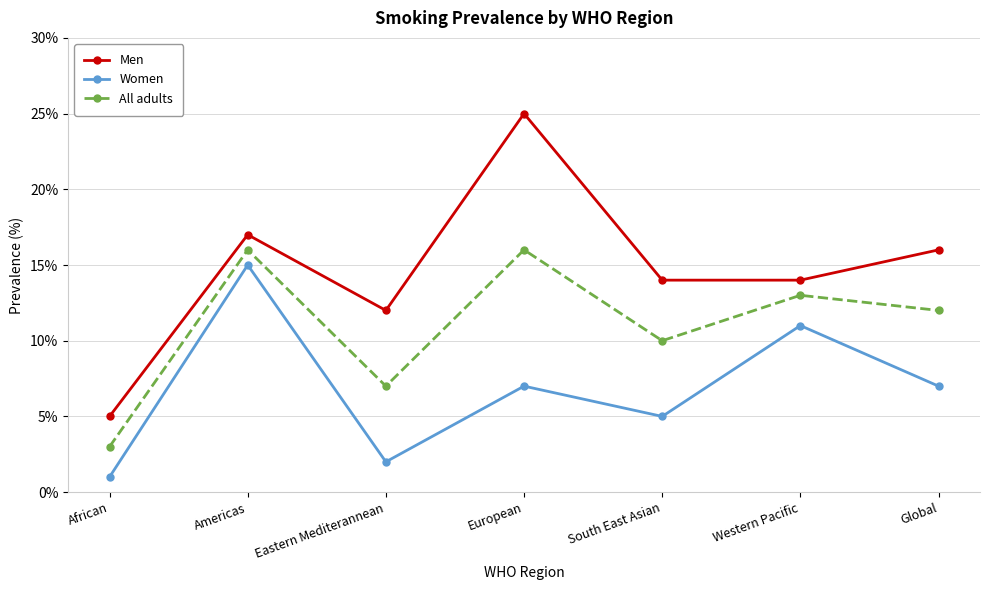

What is the total value across all series at Eastern Mediterannean?

21